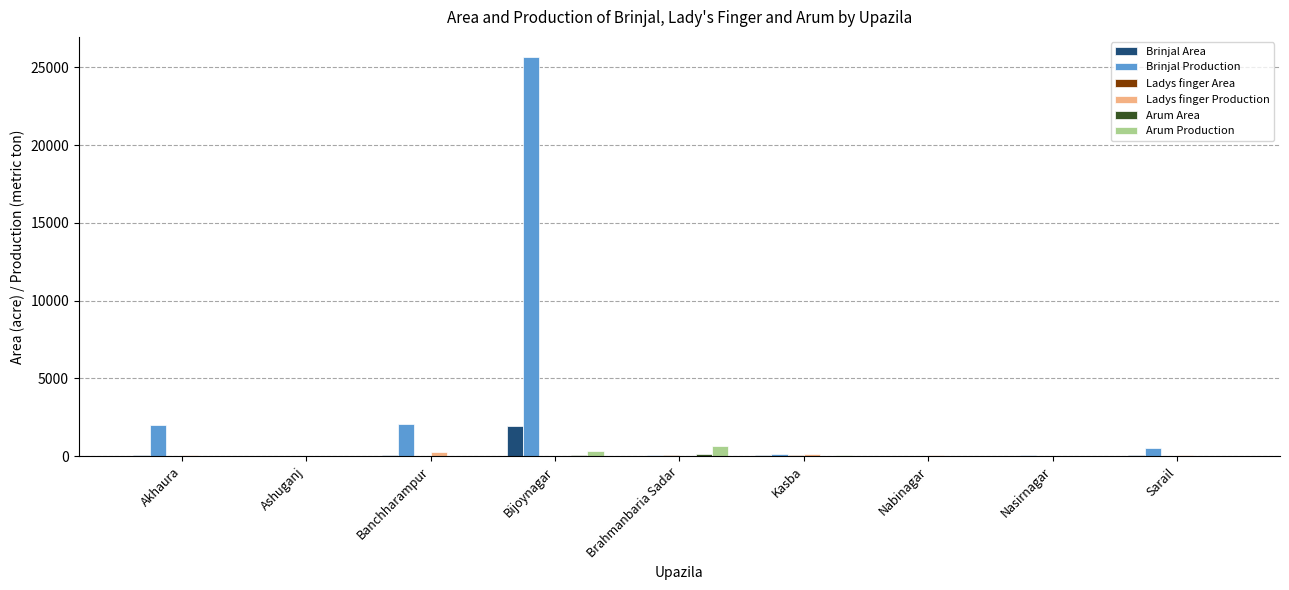

What is the maximum value shown in the chart?

25664.0